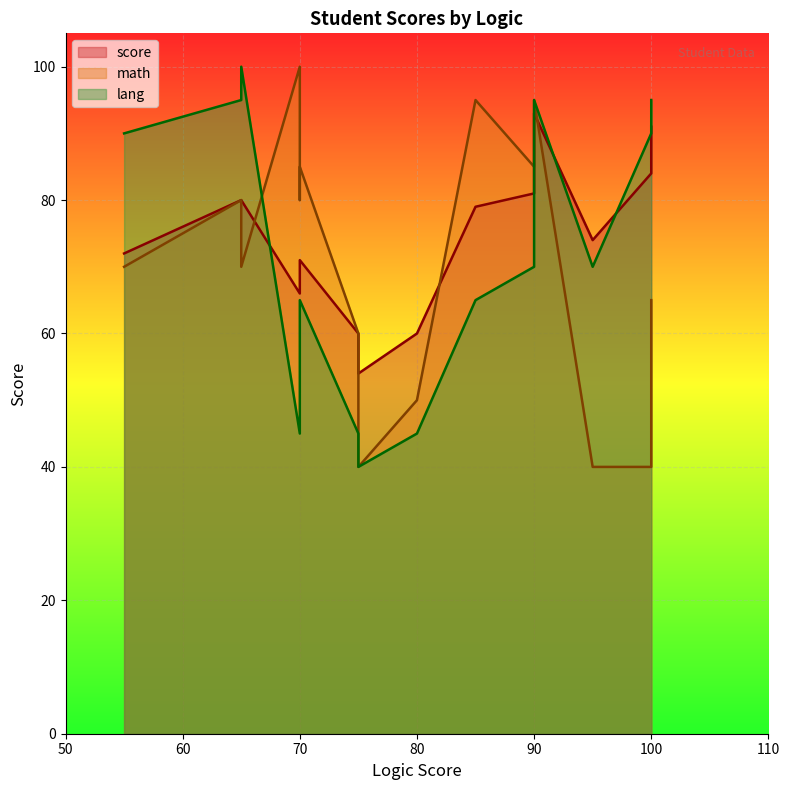

How many values in the lang series exceed 70?

6